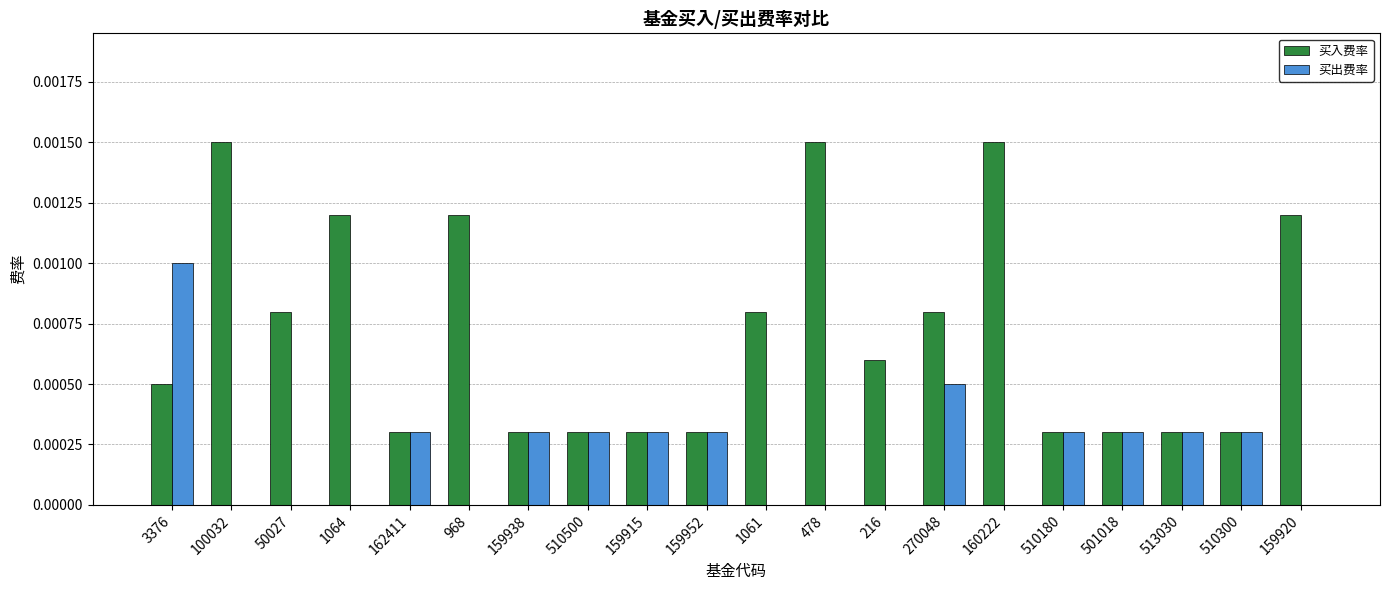

The value of 买入费率 at 513030 is 0.0. True or false?

True